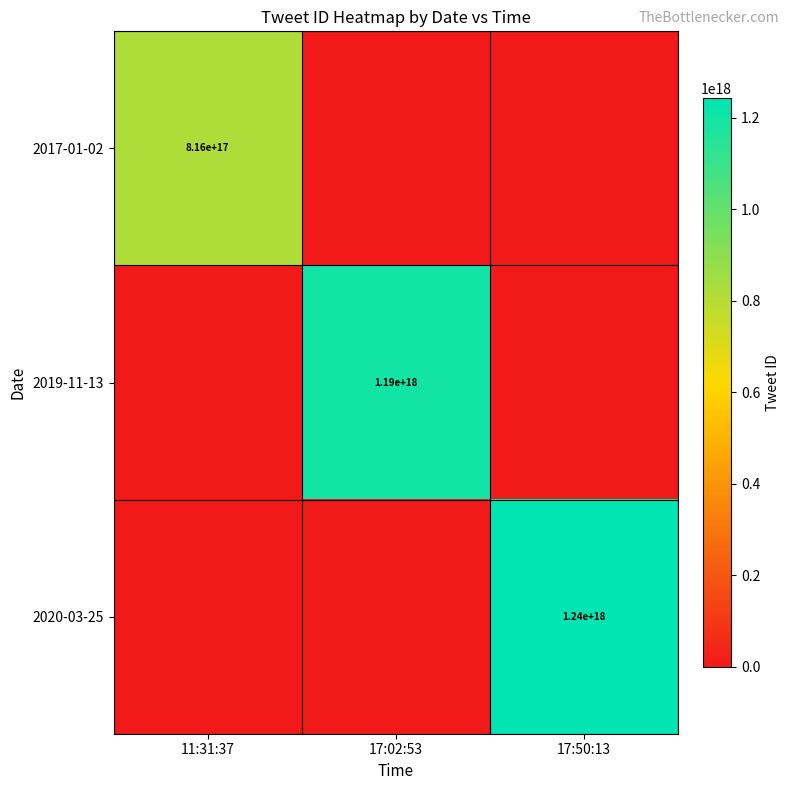

Is it true that 2020-03-25 equals 1240000000000000000 at 17:50:13?

True